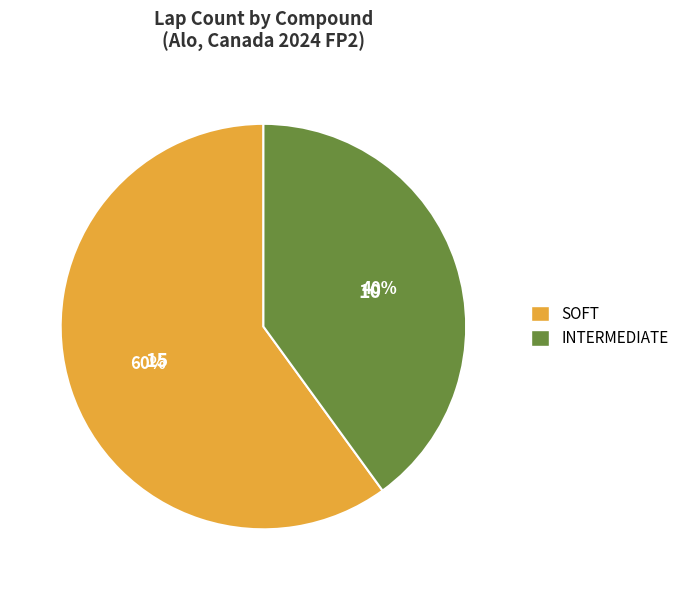

The INTERMEDIATE slice represents 49% of the pie. True or false?

False